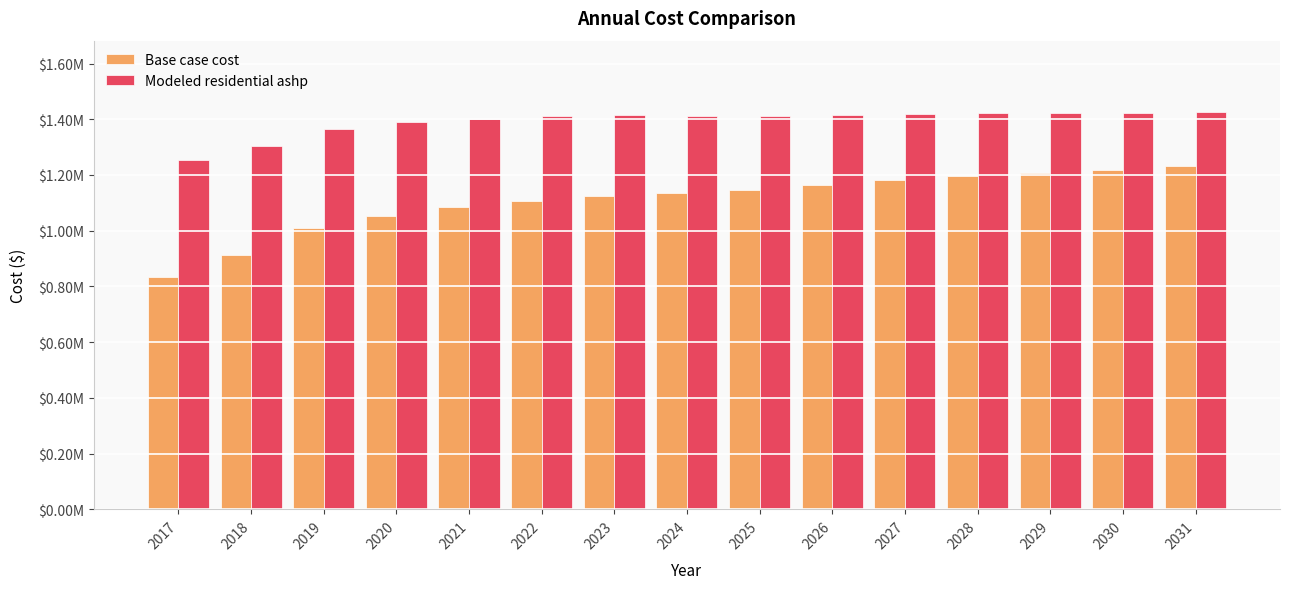

What is the total value across all series at 2021?

2486379.5